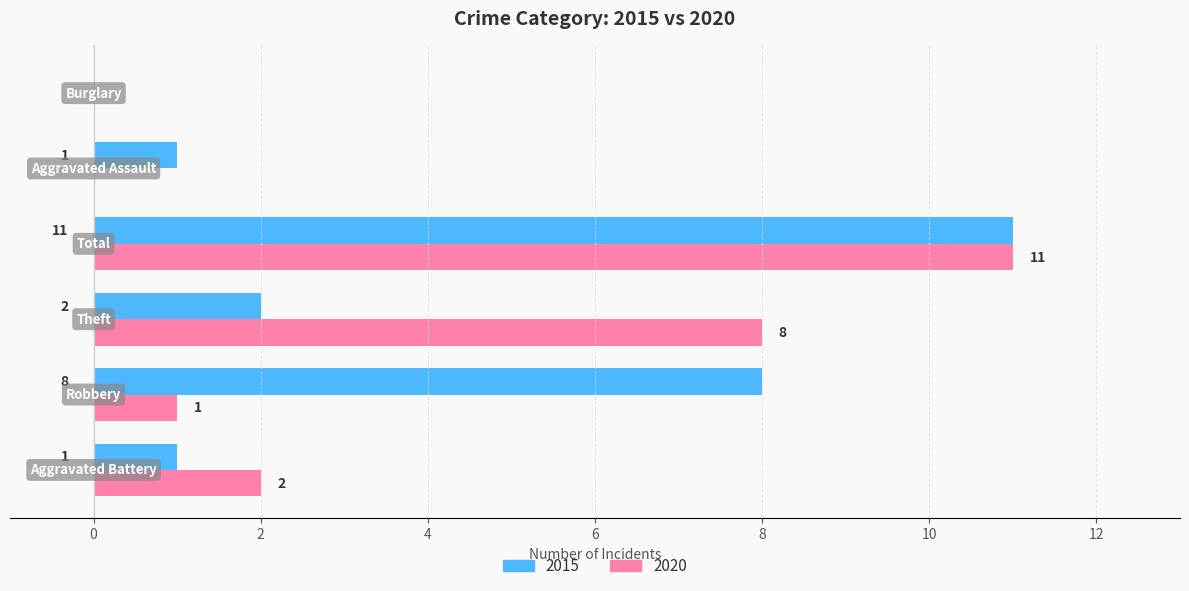

What is the greatest value displayed?

11